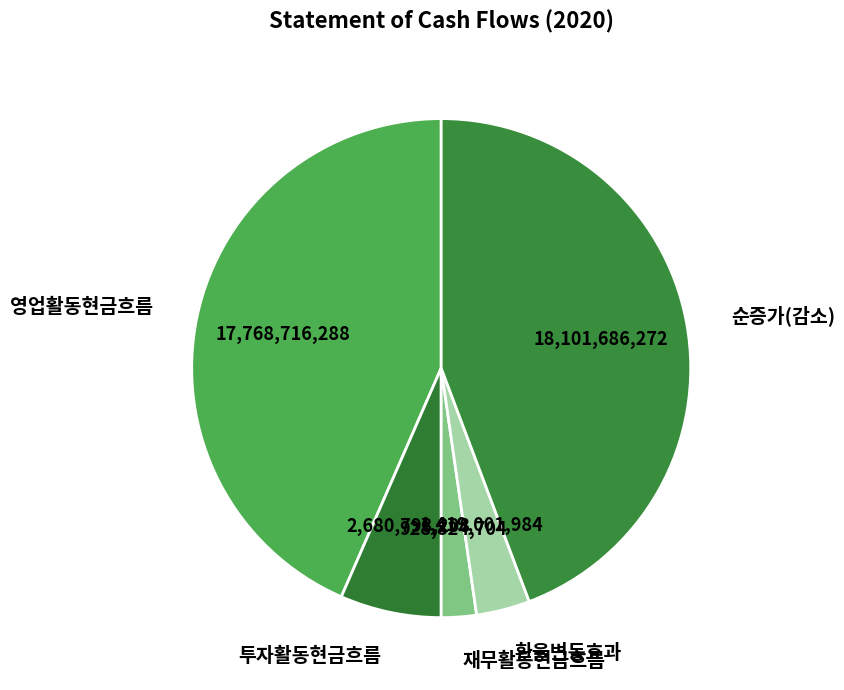

Do 영업활동현금흐름 and 환율변동효과 together represent more than half of the pie?

No